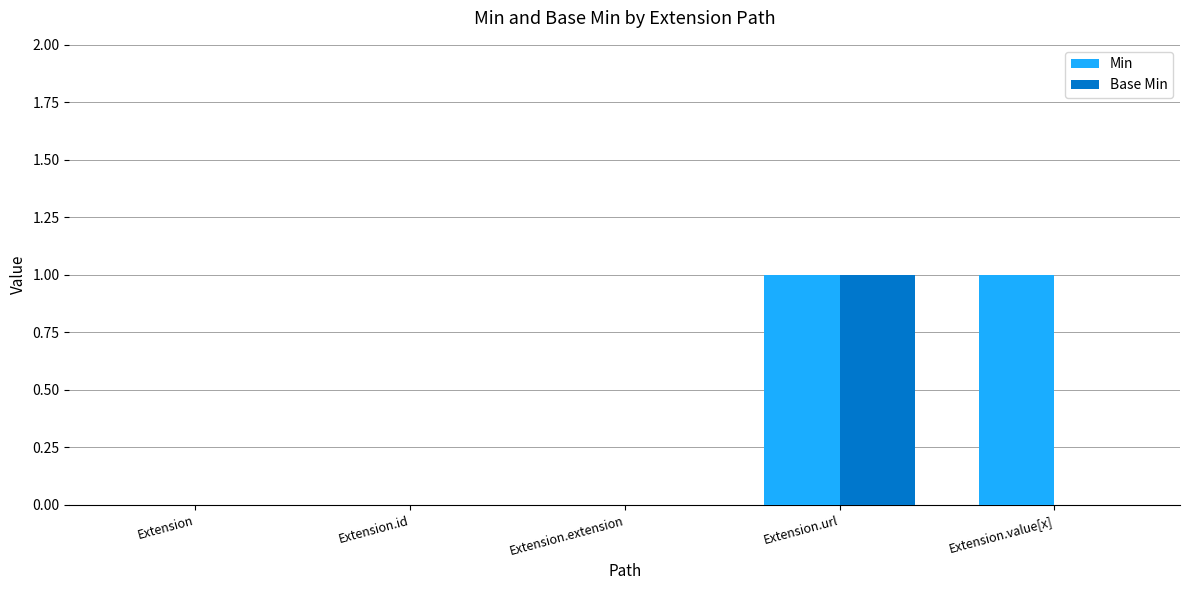

True or false: Min has a value of 0 at Extension.

True